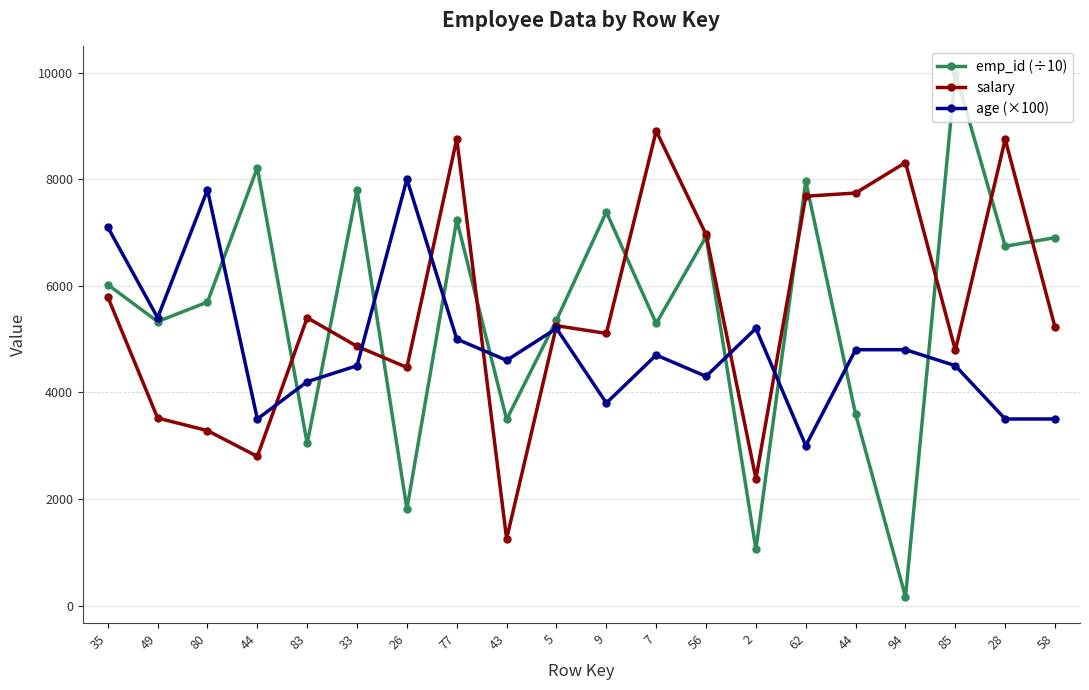

How many values in the salary series are below 5250?

10